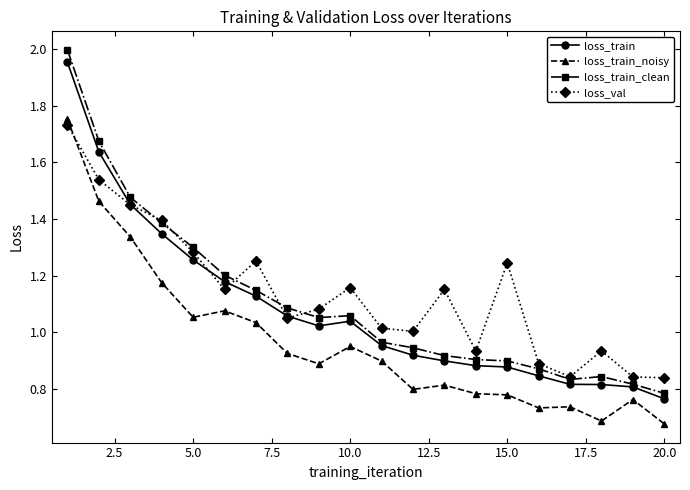

In loss_train, how many points are lower than both neighbors (excluding endpoints)?

1